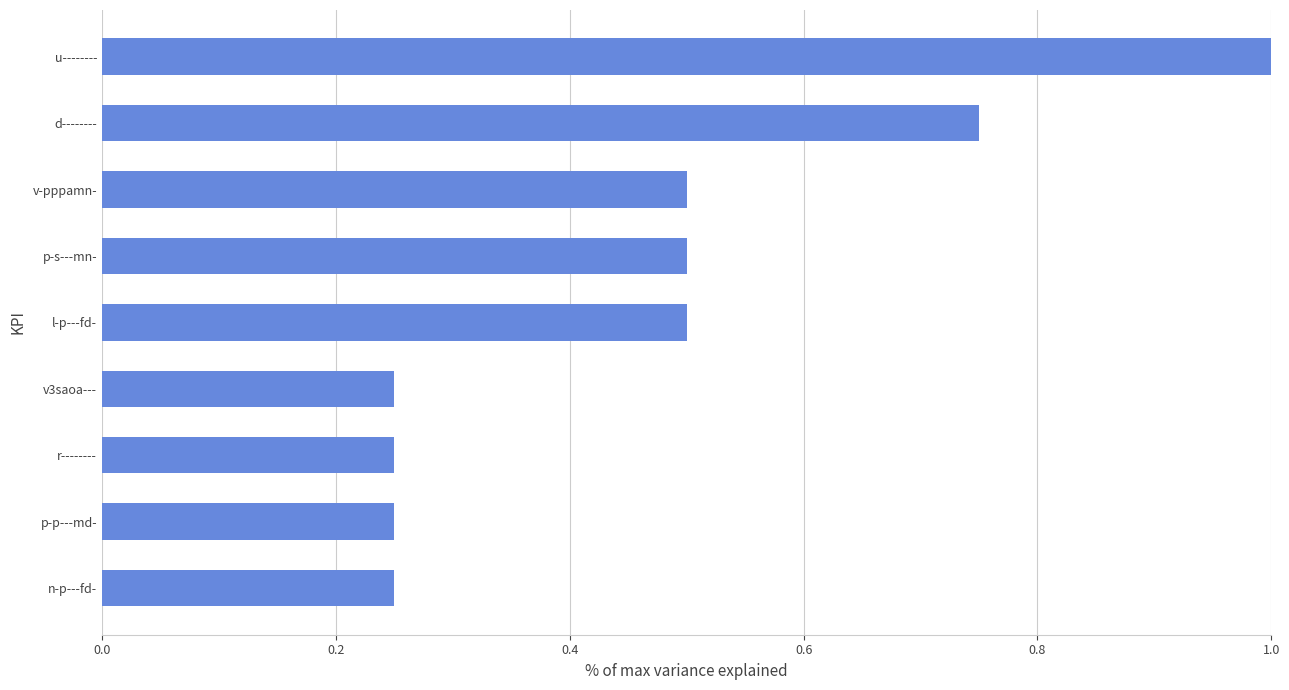

What value does the data have at v-pppamn-?

0.5